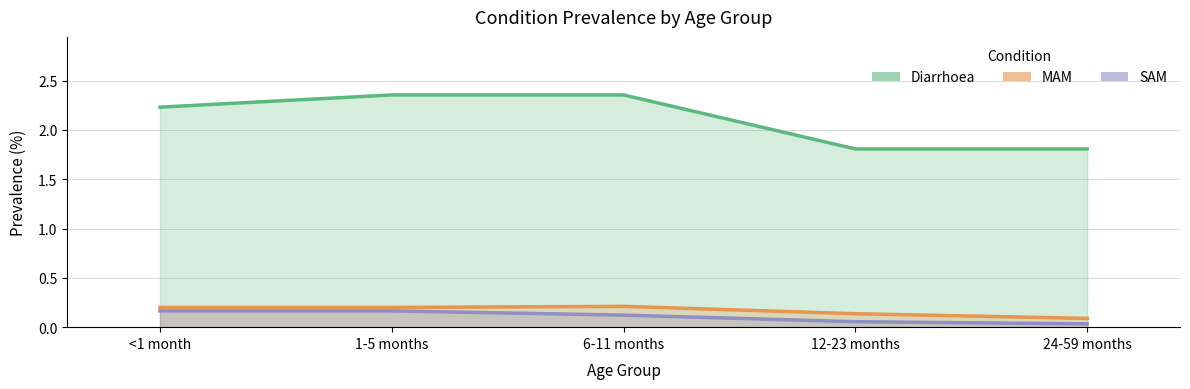

What value does the Diarrhoea series have at <1 month?

2.2